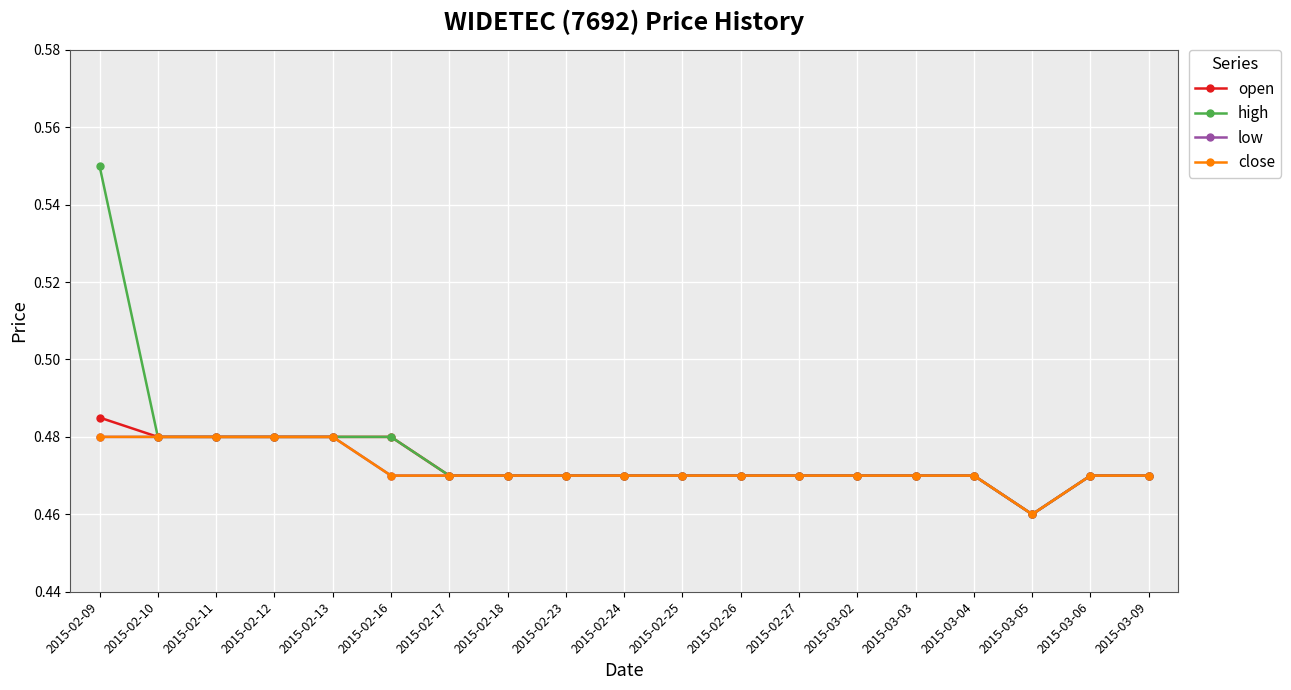

Does the chart have visible grid lines?

Yes